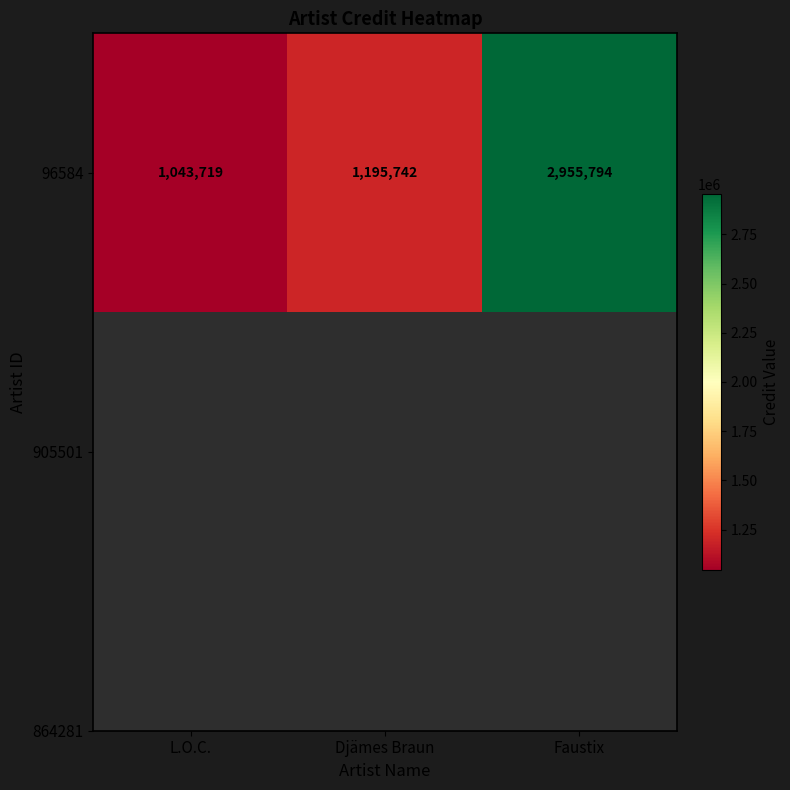

What is the sum of all values?

5195255